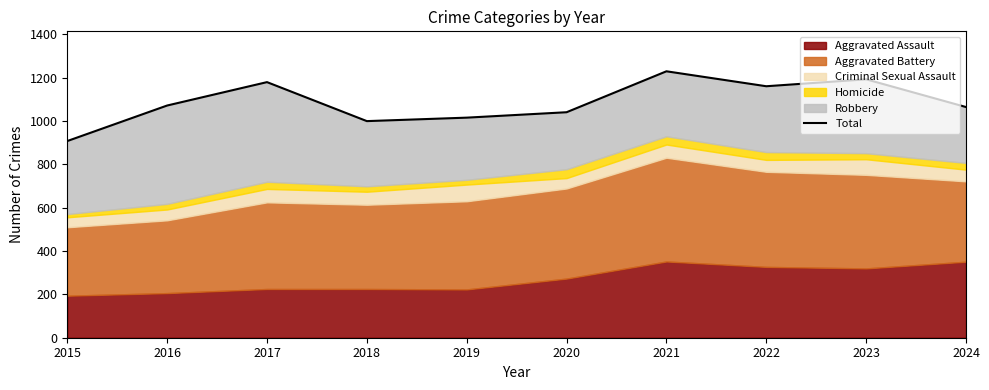

Reading right to left, what are all the values shown in this chart?

2024=1065	2023=1193	2022=1161	2021=1230	2020=1041	2019=1016	2018=1000	2017=1180	2016=1072	2015=908